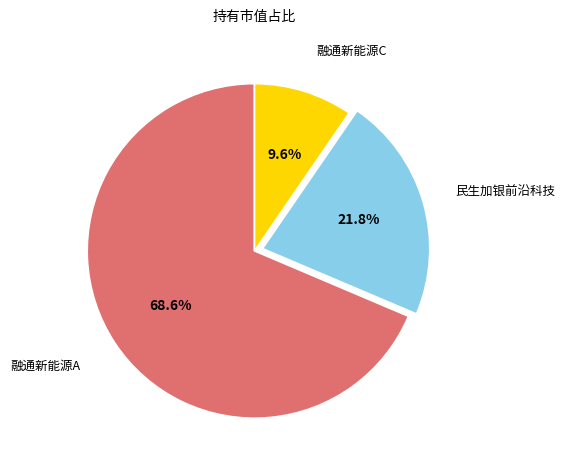

Is there a majority slice in this chart?

Yes